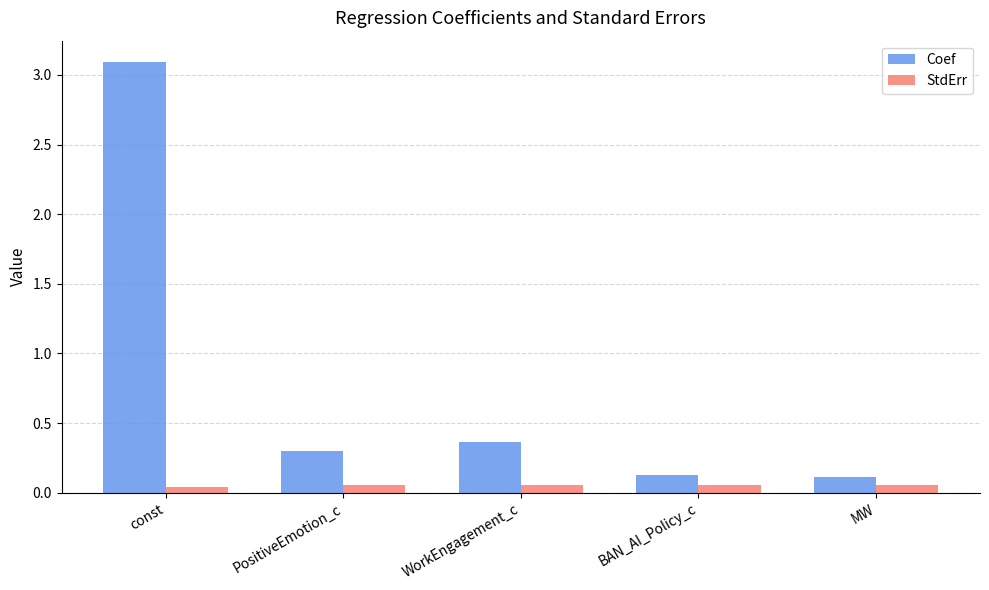

Where is Coef nearest to the value 1?

WorkEngagement_c